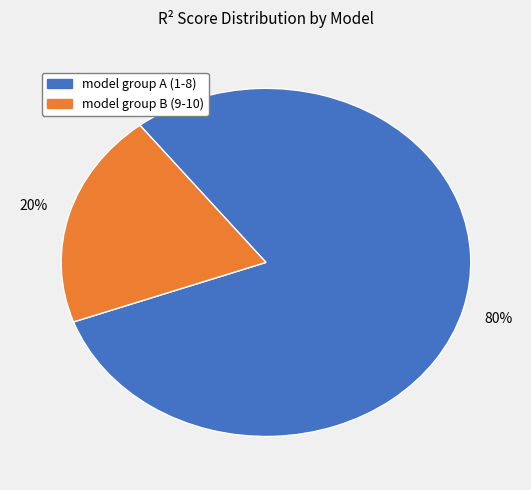

Is there a majority slice in this chart?

Yes